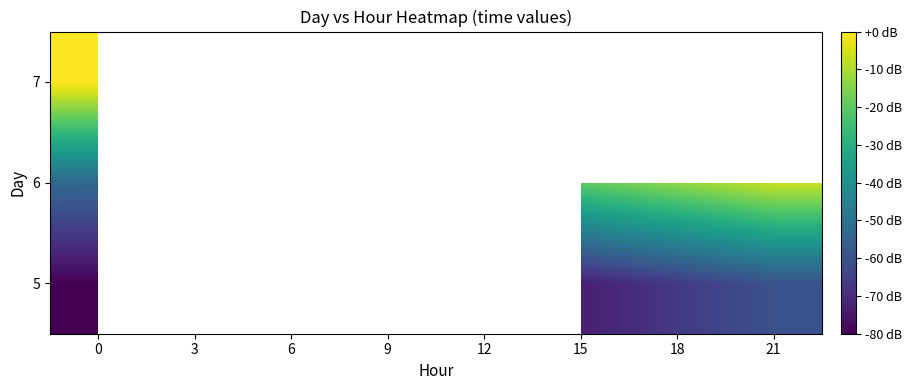

Count the number of categories in the chart.

8